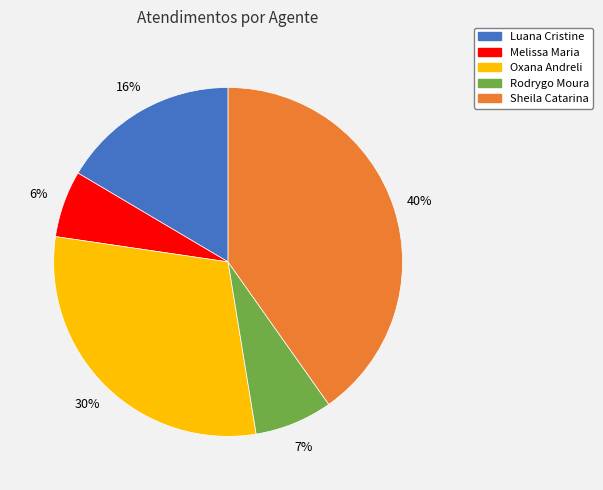

What percentage is the Luana Cristine slice, to the nearest percent?

16%